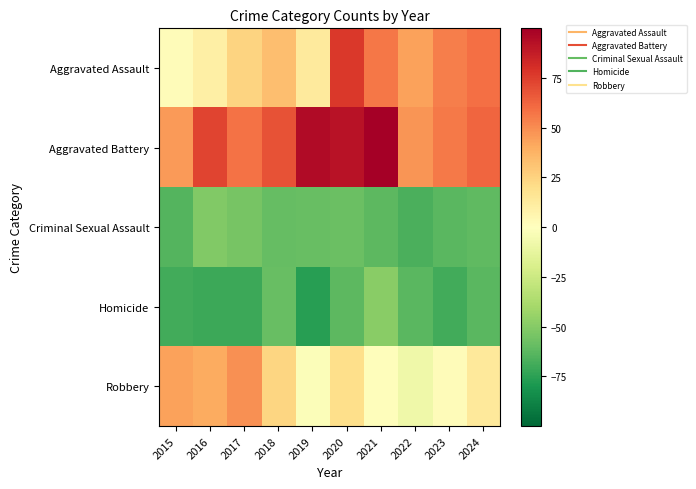

Which series has the largest total across all categories?

Aggravated Battery